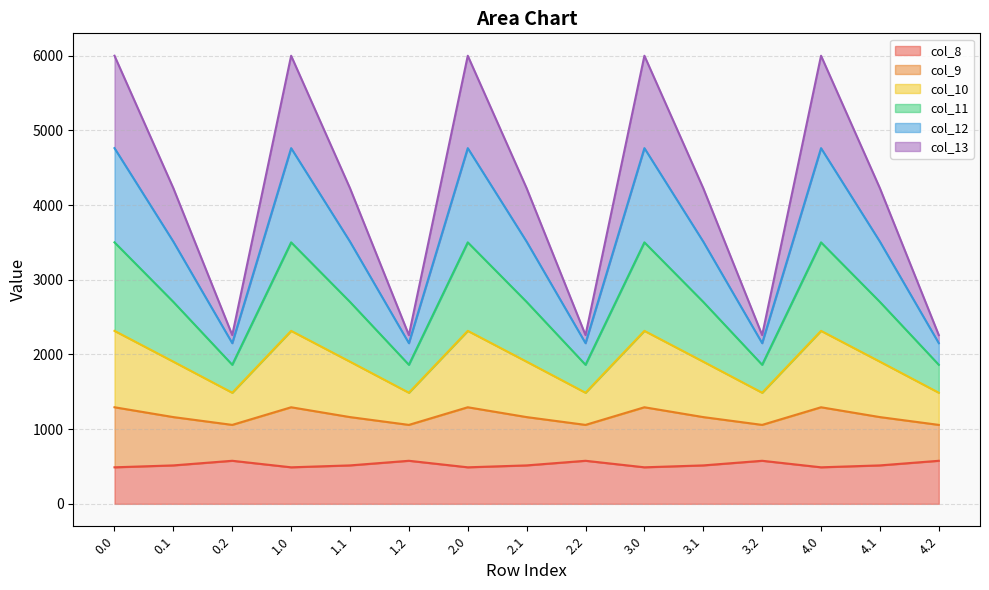

What is the lowest value of the col_8 series?

489.3